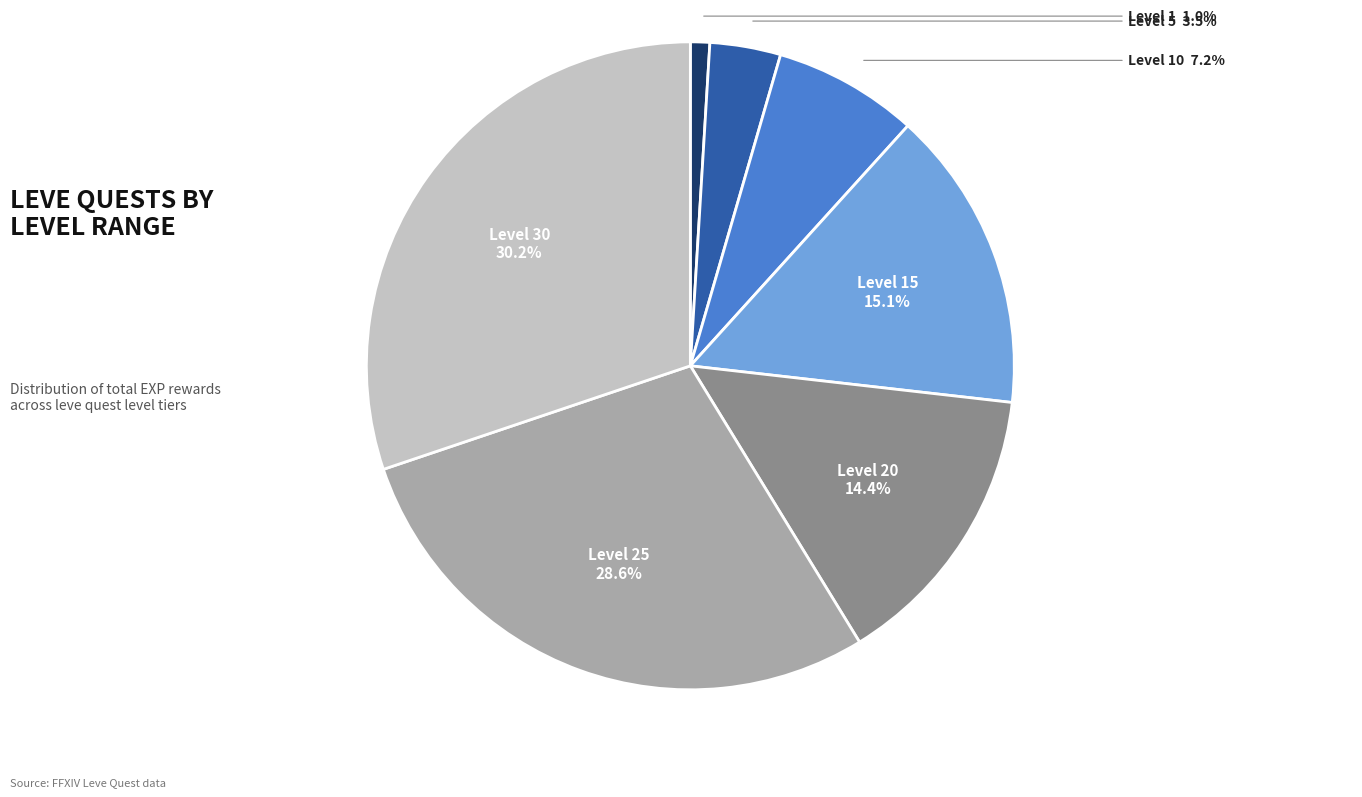

Is there a majority slice in this chart?

No